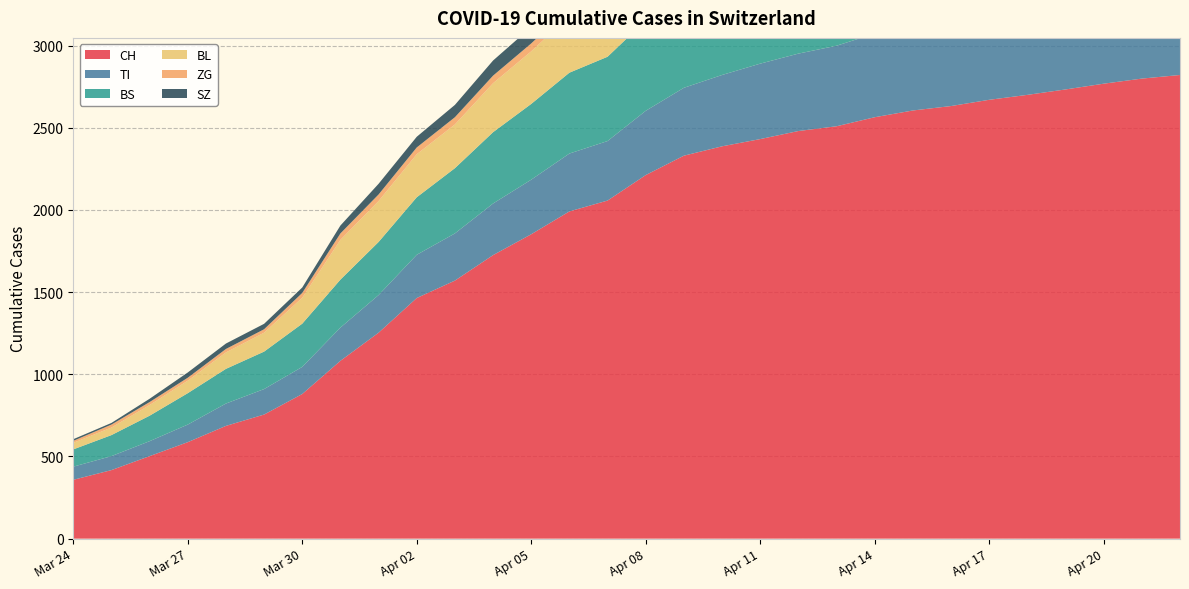

Reading left to right, what are all the values shown in this chart?

CH: 0=358	1=417	2=502	3=587	4=686	5=755	6=880	7=1082	8=1253	9=1464	10=1570	11=1725	12=1852	13=1991	14=2057	15=2212	16=2330	17=2387	18=2431	19=2480	20=2509	21=2564	22=2605	23=2632	24=2670	25=2700	26=2733	27=2768	28=2799	29=2821
TI: 0=80	1=85	2=91	3=107	4=136	5=155	6=165	7=202	8=229	9=263	10=287	11=314	12=332	13=352	14=362	15=391	16=413	17=434	18=459	19=471	20=490	21=509	22=519	23=528	24=535	25=541	26=545	27=554	28=562	29=568
BS: 0=105	1=128	2=155	3=191	4=211	5=228	6=263	7=292	8=323	9=350	10=397	11=434	12=461	13=492	14=513	15=550	16=577	17=614	18=636	19=652	20=663	21=697	22=719	23=735	24=762	25=784	26=810	27=836	28=862	29=883
BL: 0=40	1=46	2=65	3=76	4=100	5=115	6=158	7=242	8=249	9=262	10=266	11=298	12=320	13=346	14=361	15=393	16=420	17=439	18=454	19=471	20=475	21=487	22=500	23=509	24=519	25=528	26=541	27=548	28=553	29=561
ZG: 0=12	1=18	2=18	3=18	4=21	5=21	6=29	7=39	8=40	9=41	10=44	11=46	12=48	13=49	14=50	15=51	16=51	17=53	18=54	19=55	20=56	21=57	22=58	23=59	24=60	25=61	26=62	27=63	28=64	29=65
SZ: 0=10	1=10	2=20	3=32	4=33	5=33	6=33	7=48	8=65	9=65	10=75	11=92	12=100	13=112	14=119	15=130	16=140	17=150	18=158	19=165	20=170	21=178	22=185	23=191	24=196	25=201	26=206	27=210	28=215	29=219